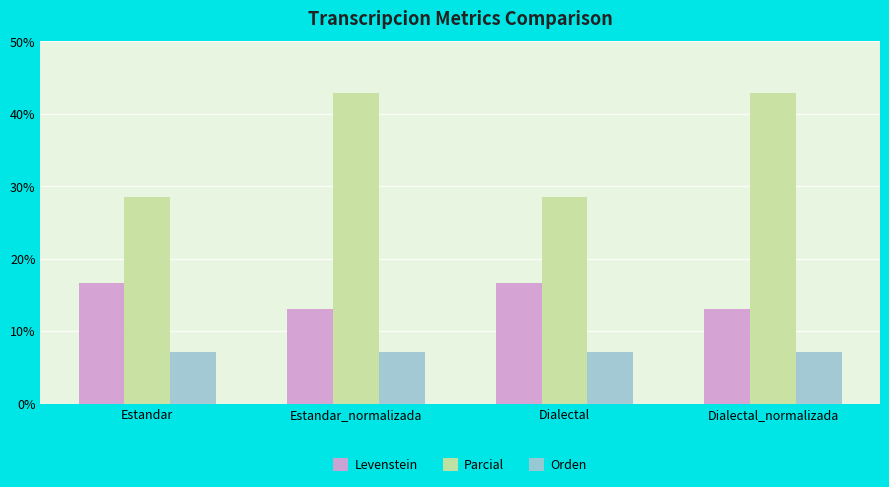

Count the number of categories in the chart.

4